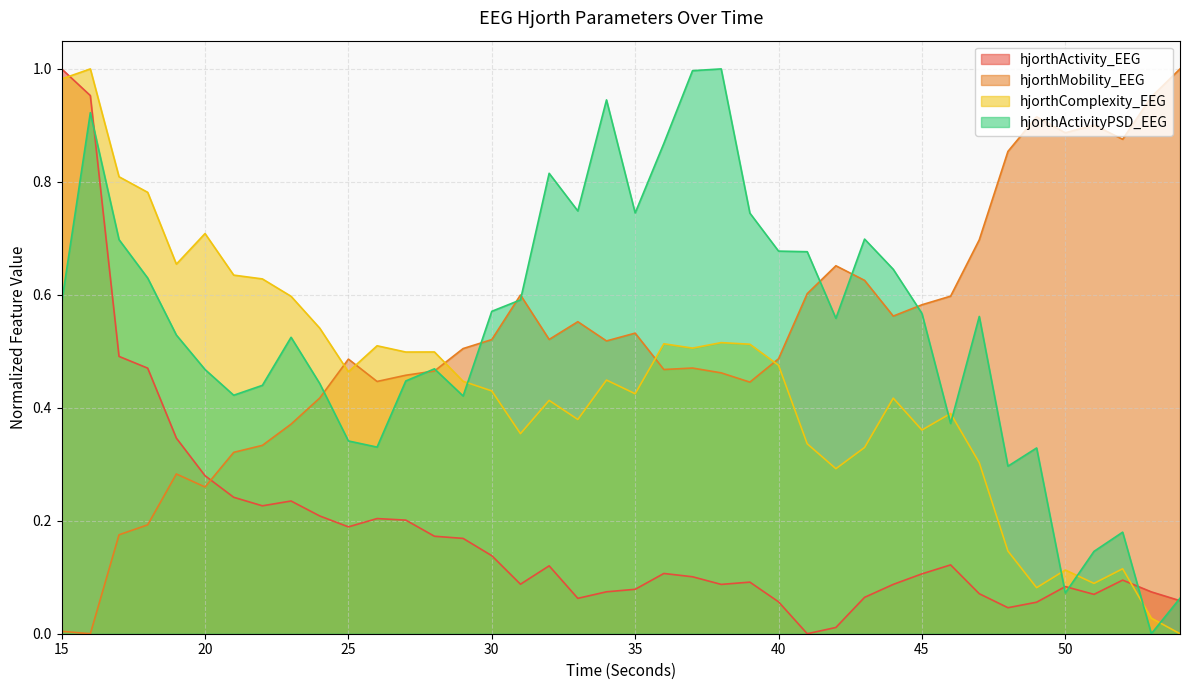

What is the difference between the second highest and second lowest values in the hjorthMobility_EEG series?

0.9